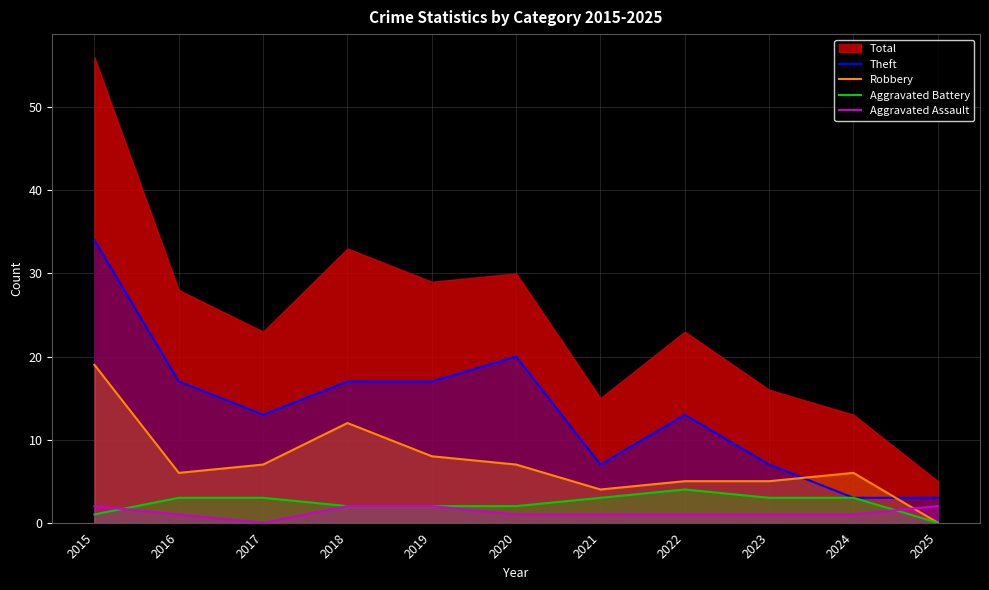

Rank the categories by Aggravated Assault value from lowest to highest.

2017, 2016, 2020, 2021, 2022, 2023, 2024, 2015, 2018, 2019, 2025